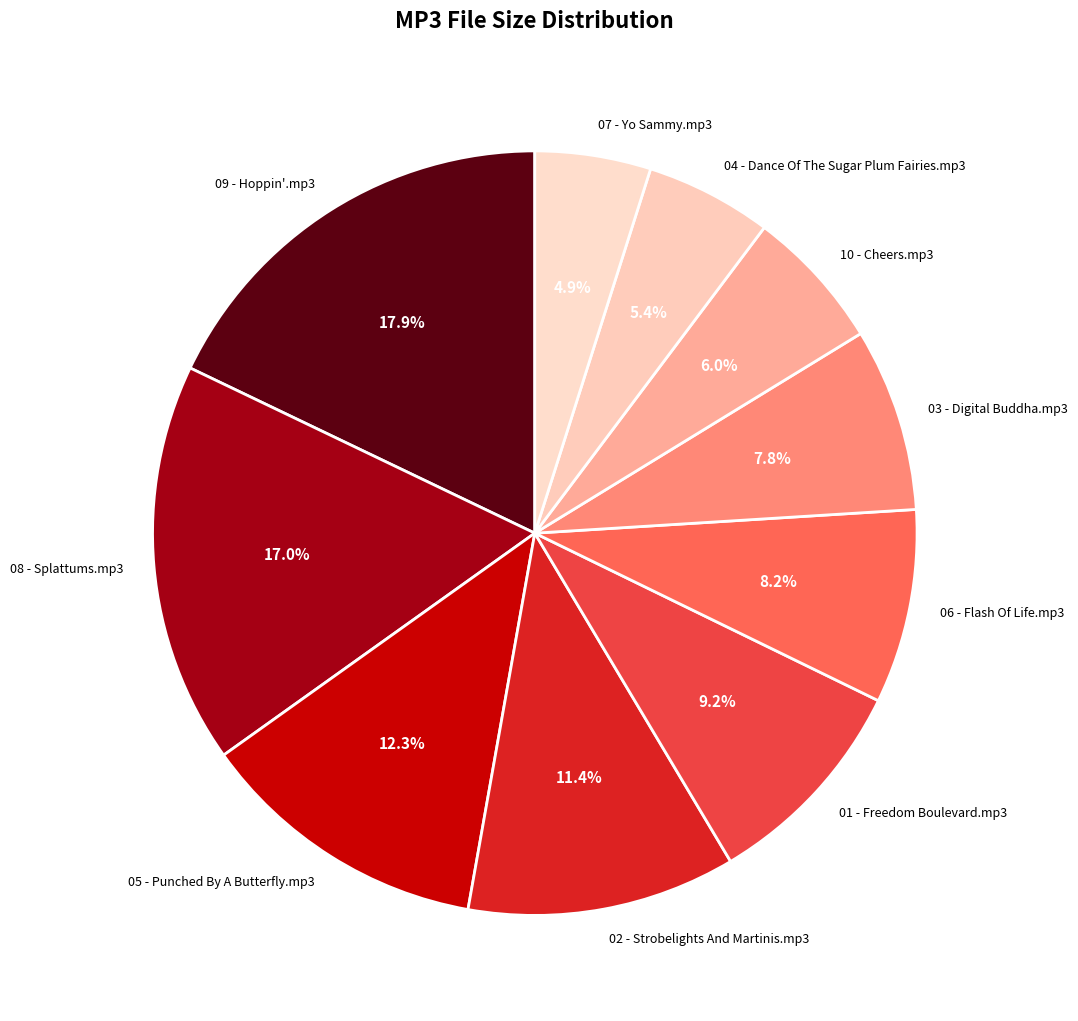

To the nearest percent, what is the difference between the 06 - Flash Of Life.mp3 and 04 - Dance Of The Sugar Plum Fairies.mp3 slice percentages?

3%